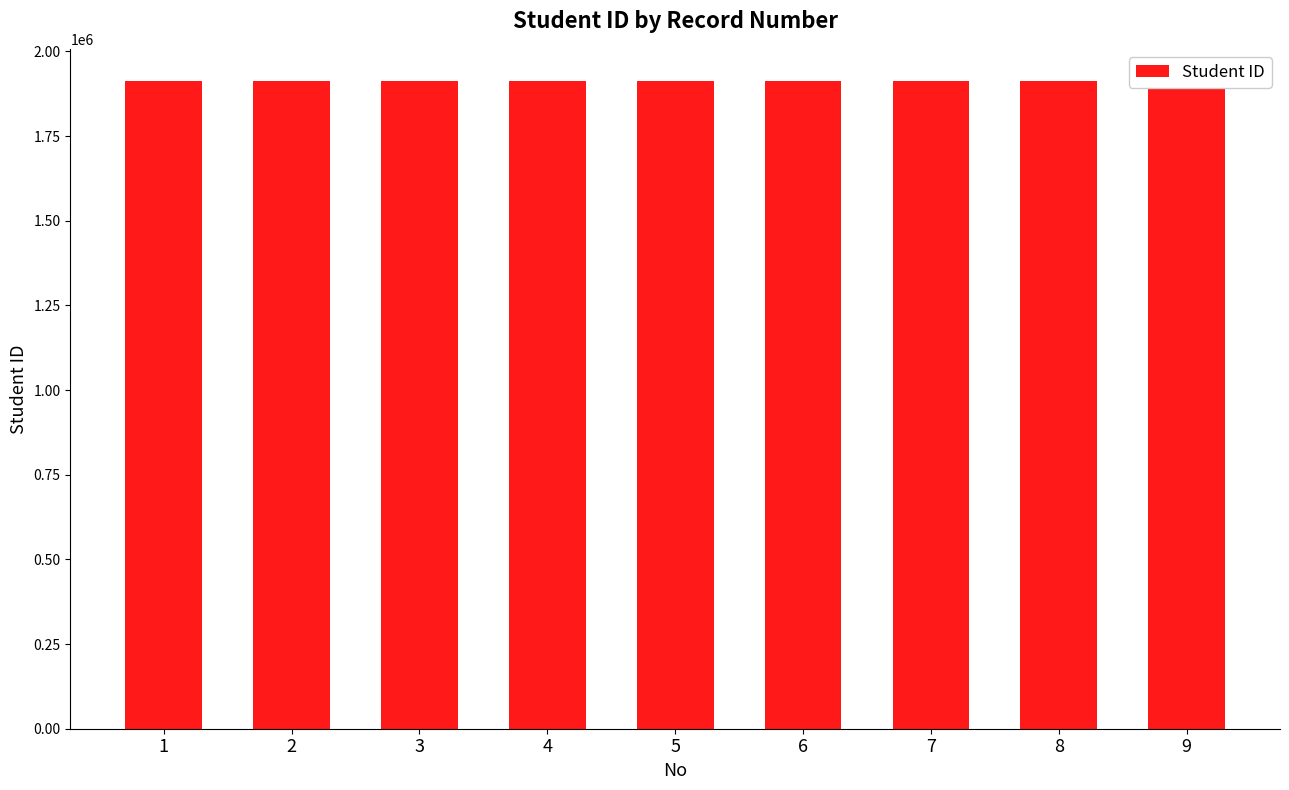

Between 9 and 5, which is larger?

9